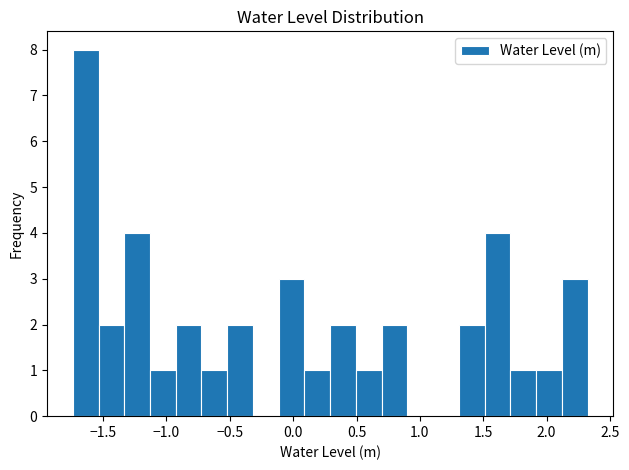

Which range on the x-axis has the tallest bar?

-1.75 to -1.55